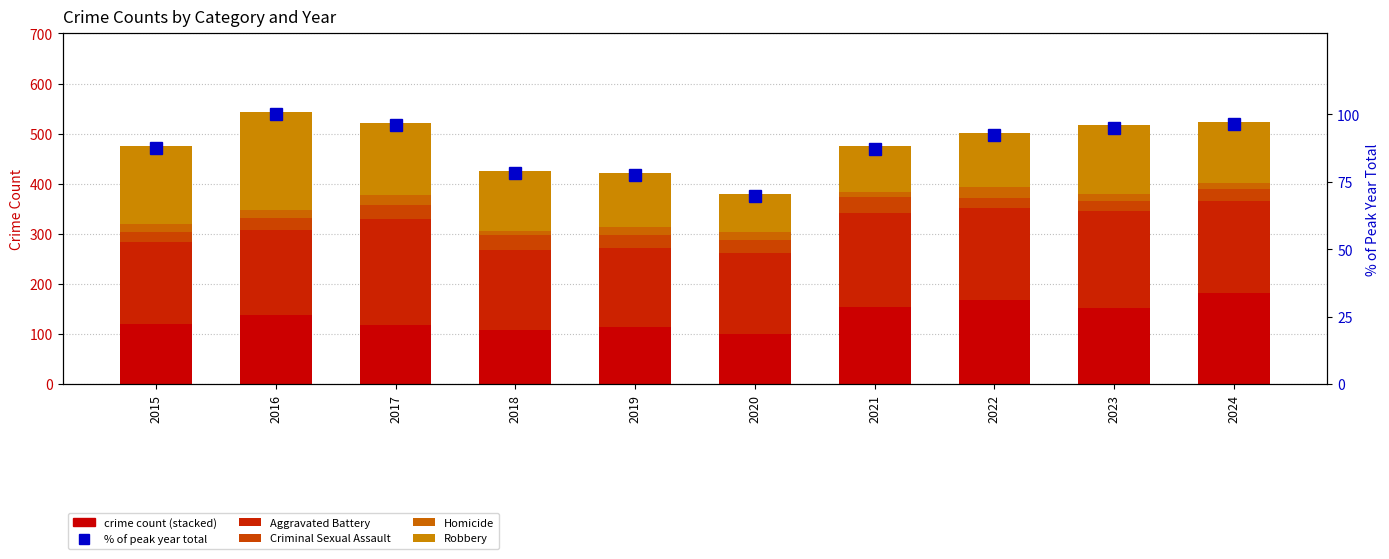

The Aggravated Assault series shows 182.0 at 2024. True or false?

True